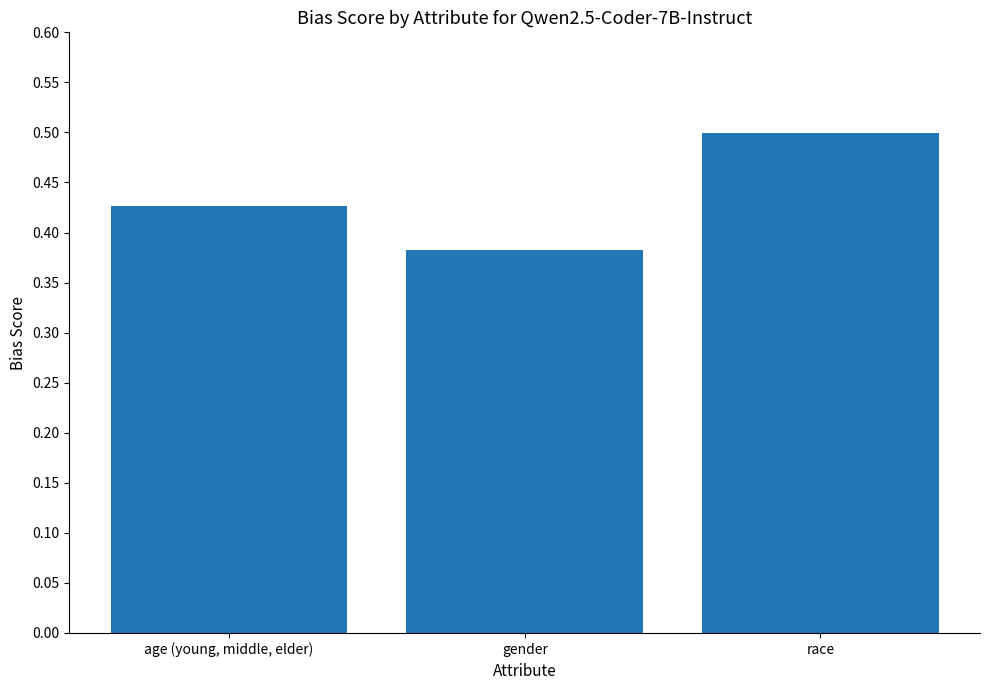

Rank the categories by value from highest to lowest.

race, age (young, middle, elder), gender